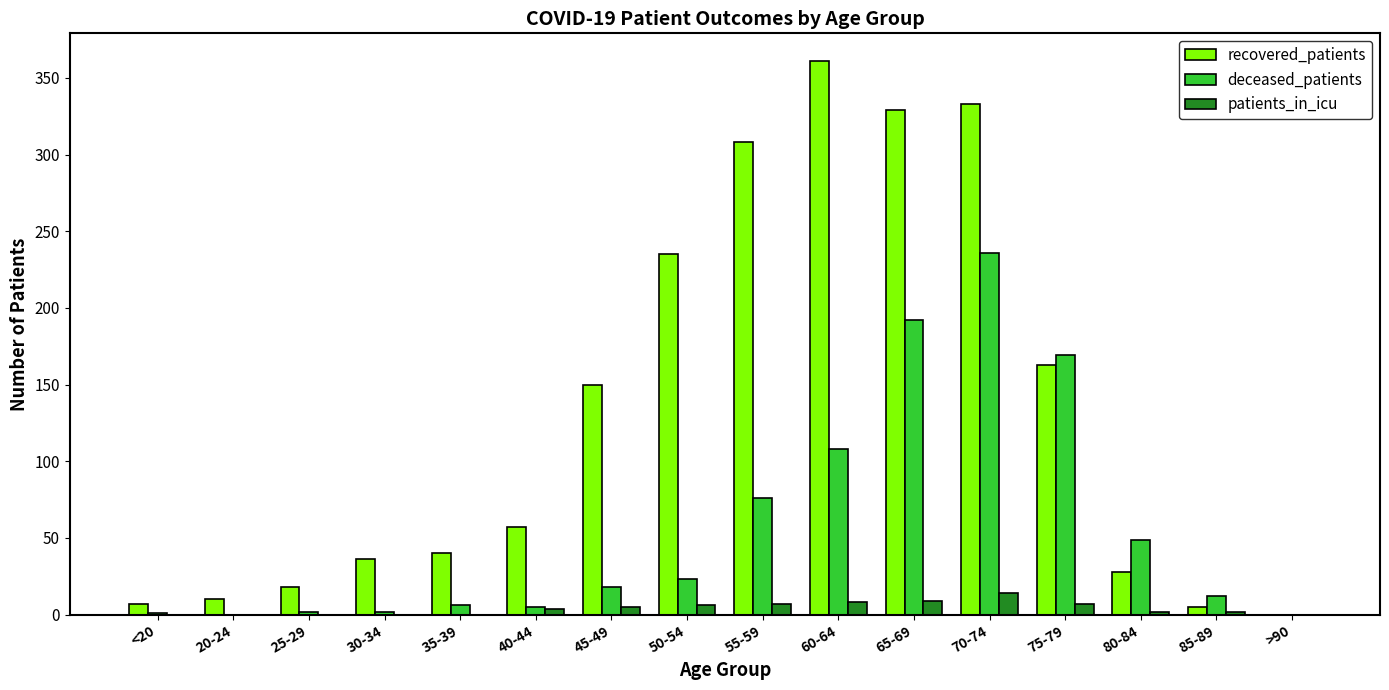

Is it true that deceased_patients equals 0 at >90?

True